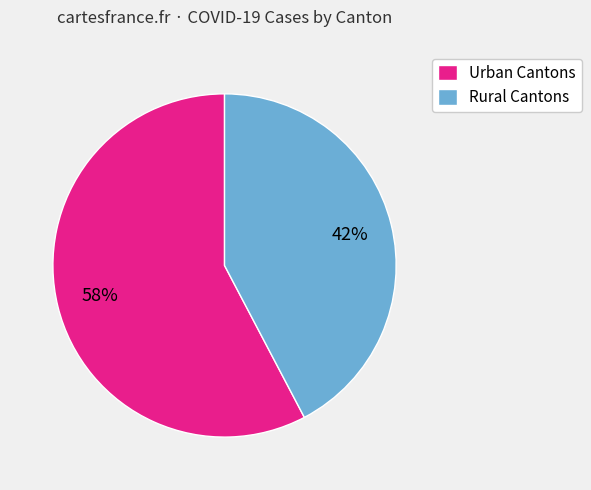

What is the largest slice in the pie chart?

Urban Cantons